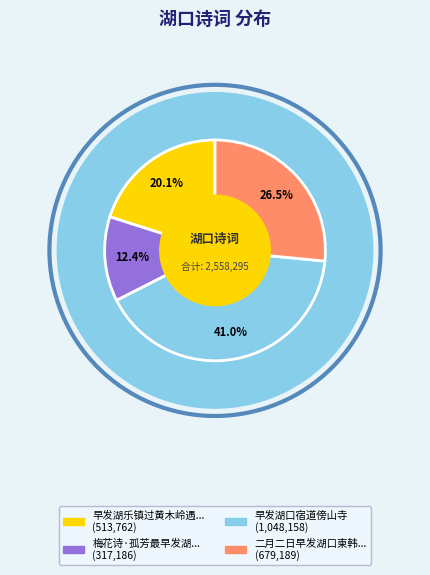

Is there a majority slice in this chart?

No